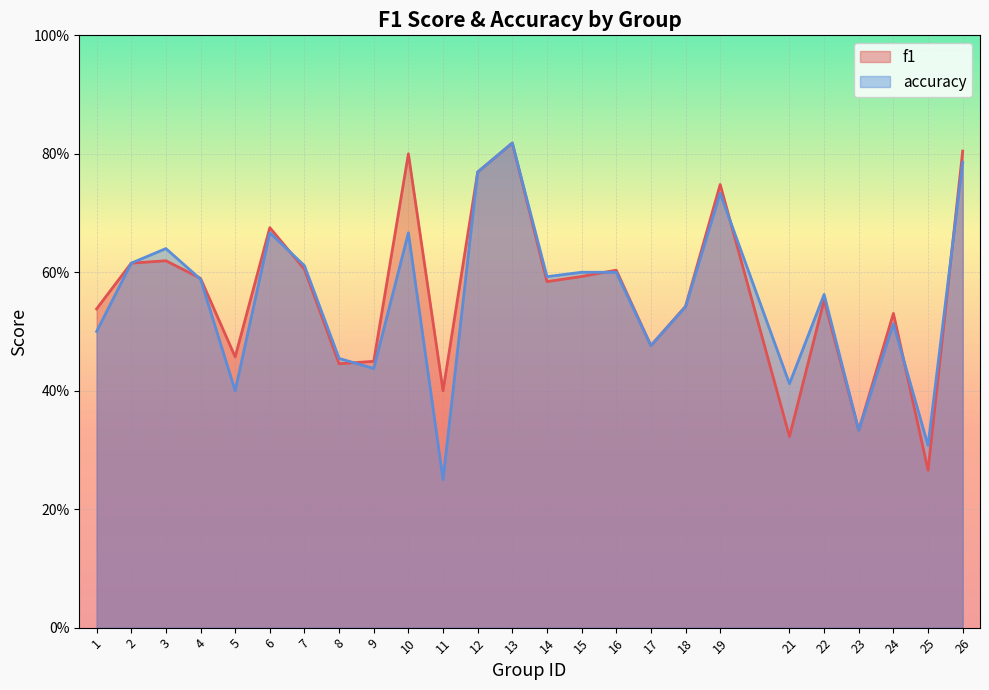

What are all the series names shown in the legend?

f1, accuracy